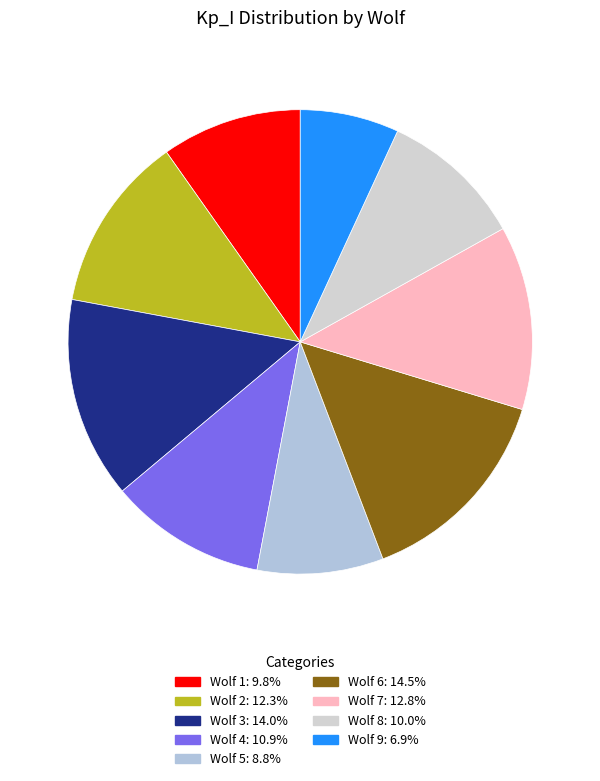

Rank the categories by value from highest to lowest.

Wolf 6, Wolf 3, Wolf 7, Wolf 2, Wolf 4, Wolf 8, Wolf 1, Wolf 5, Wolf 9